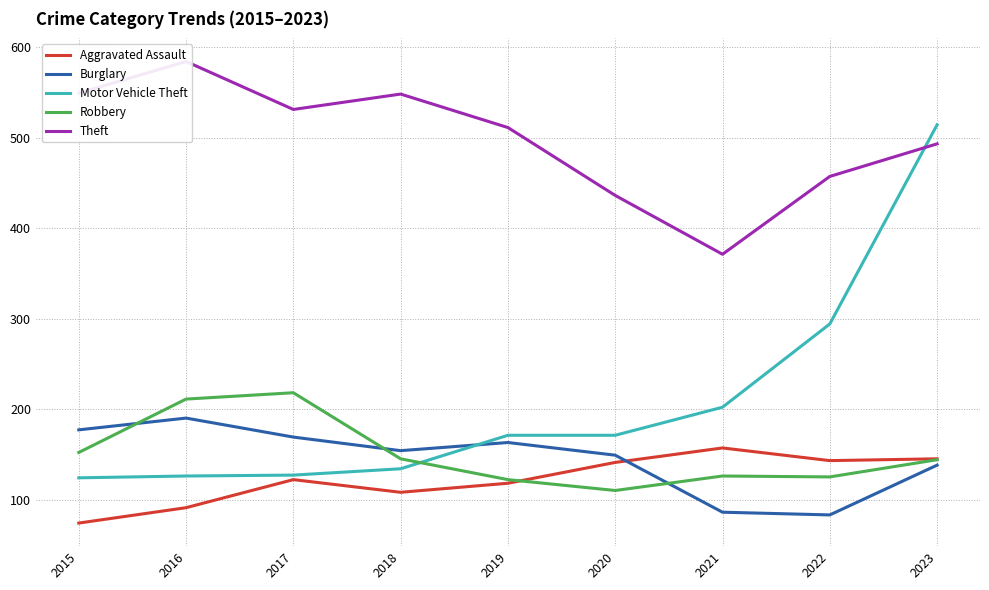

Rank the series by their maximum value, from lowest to highest.

Aggravated Assault, Burglary, Robbery, Motor Vehicle Theft, Theft